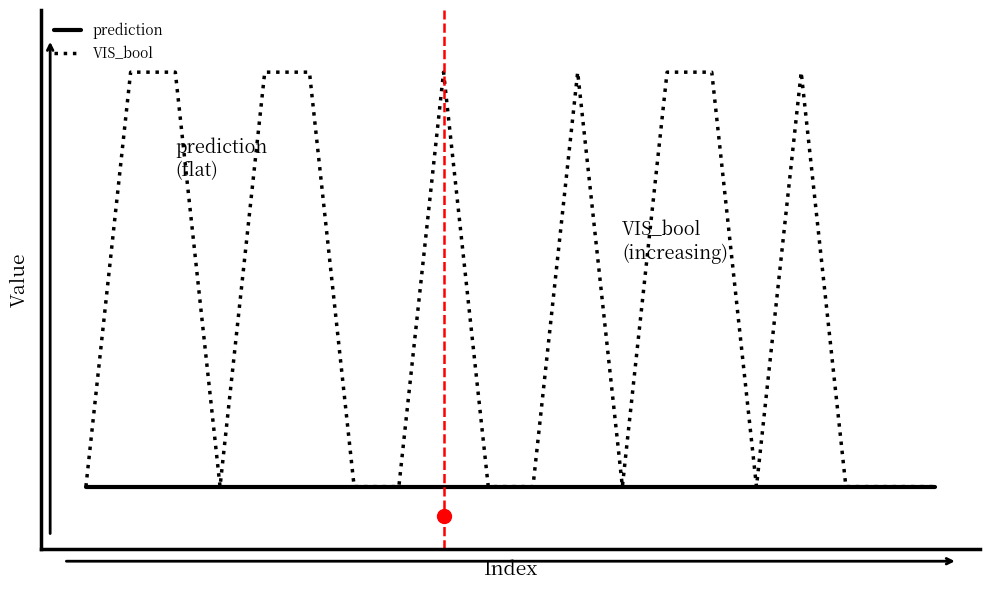

What are all the series names shown in the legend?

prediction, VIS_bool